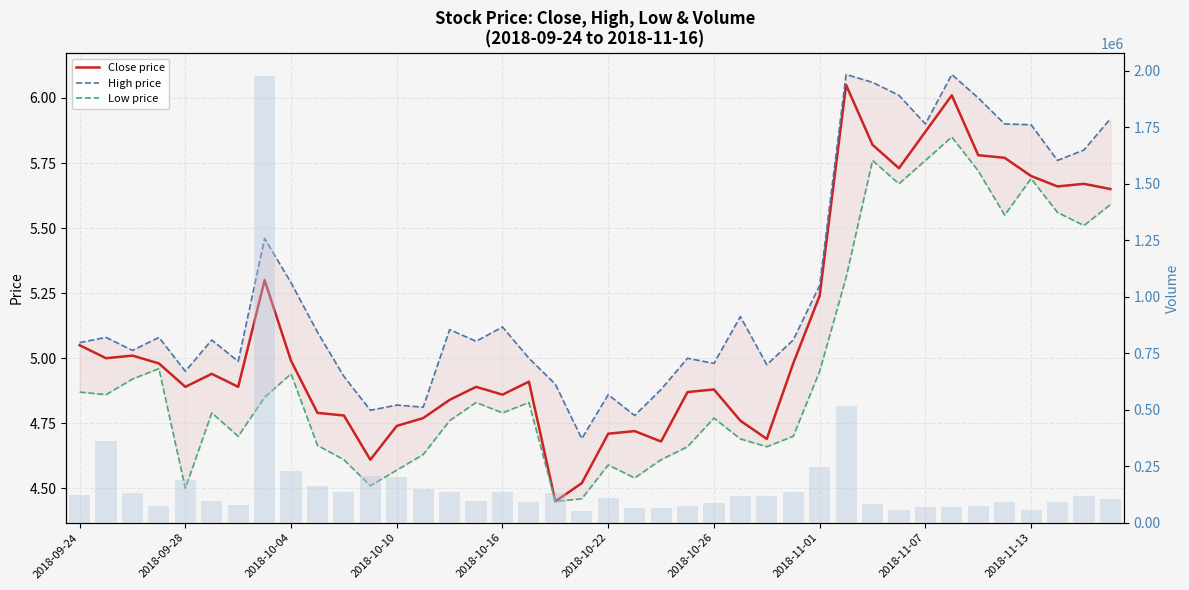

Between 2018-10-10 and 2018-11-01, which series saw the biggest shift?

Volume